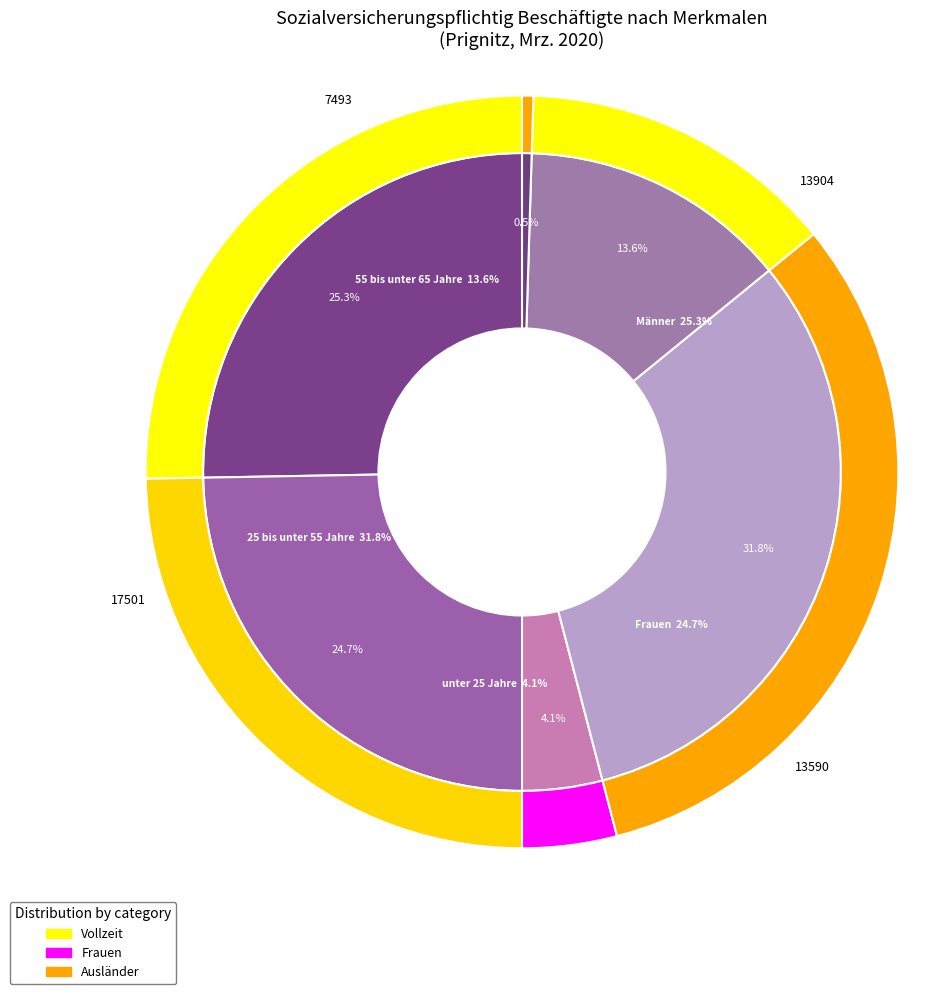

Count the number of slices in the pie.

6